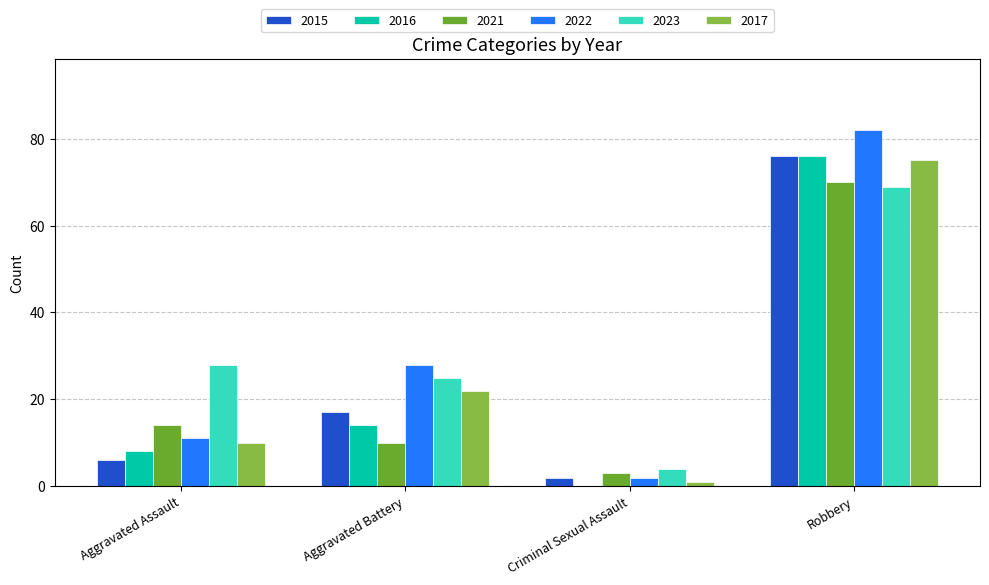

Does the chart contain stacked bars?

No